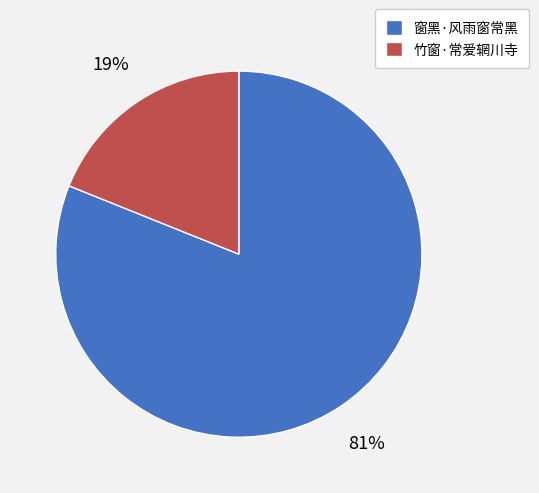

Is the sum of 竹窗·常爱辋川寺 and 窗黑·风雨窗常黑 greater than half?

Yes